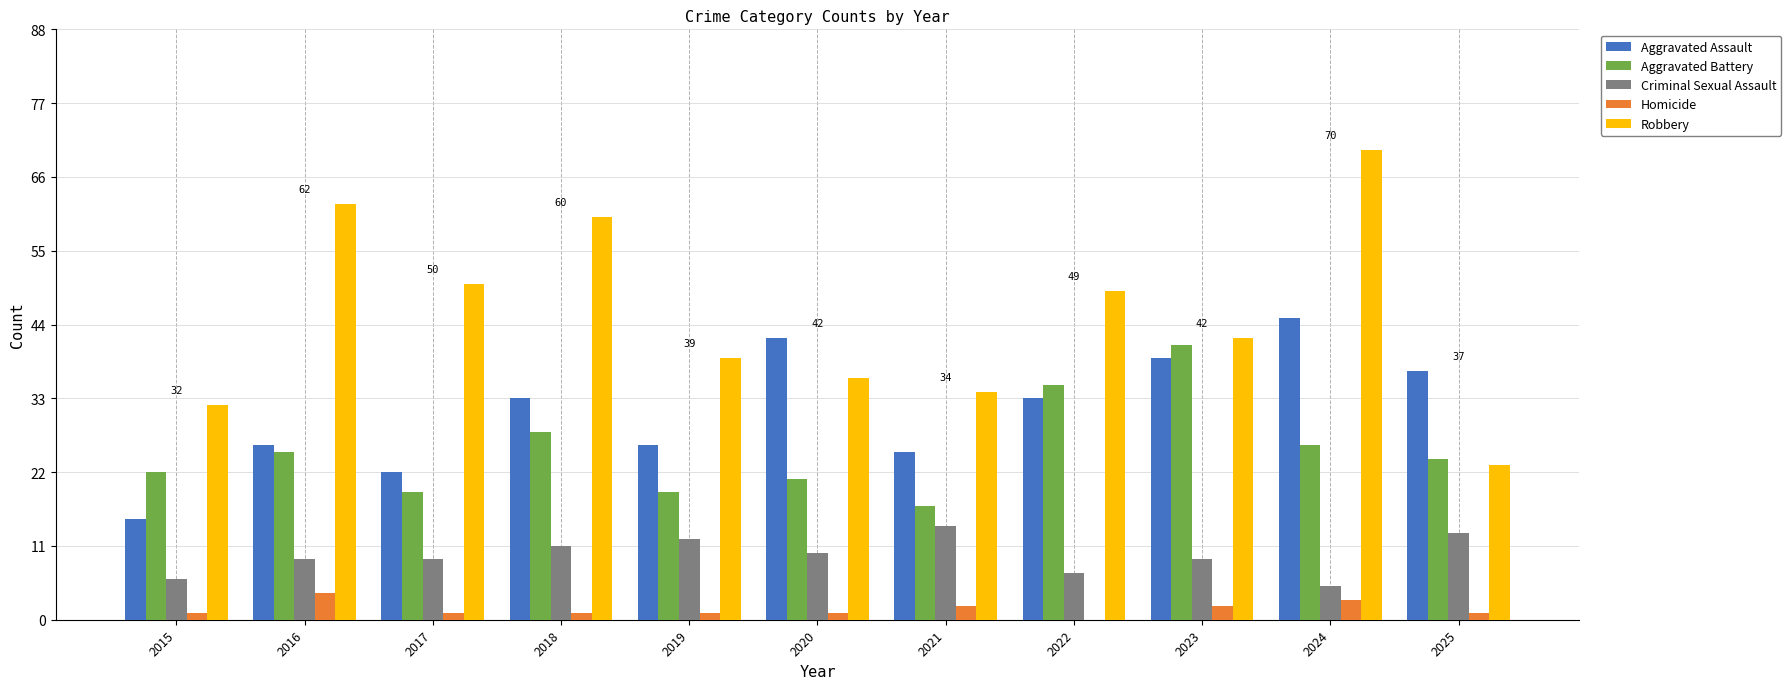

Which series has the largest range (max minus min)?

Robbery